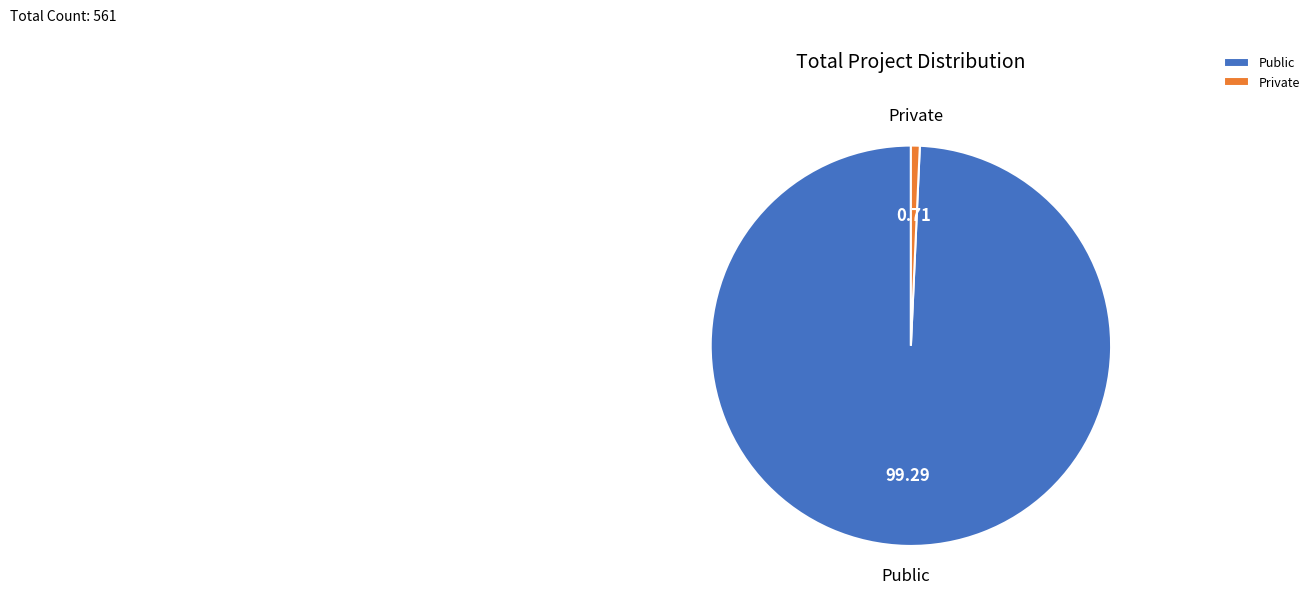

Do Public and Private together represent more than half of the pie?

Yes